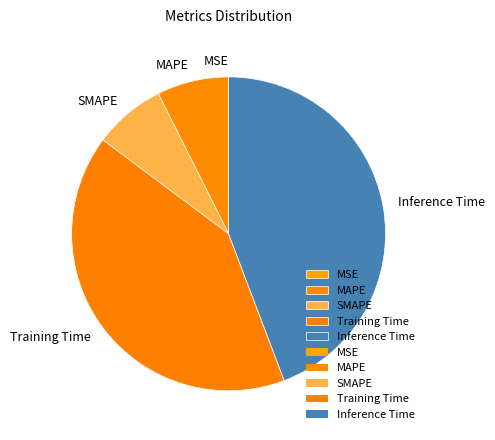

Is there a majority slice in this chart?

No